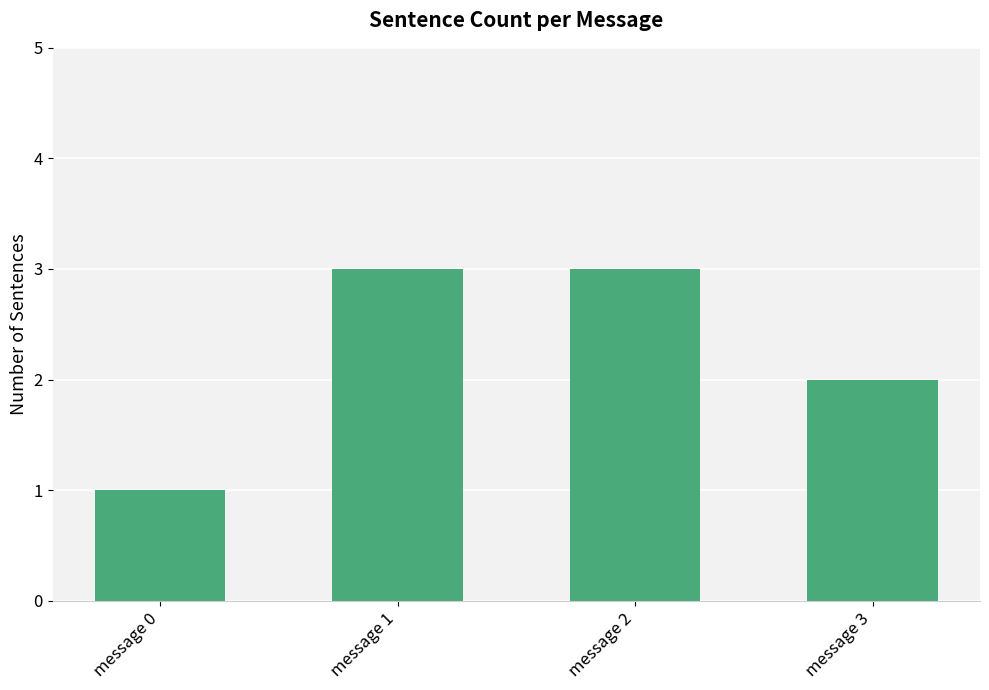

What is the value of the 4th bar from the left?

2